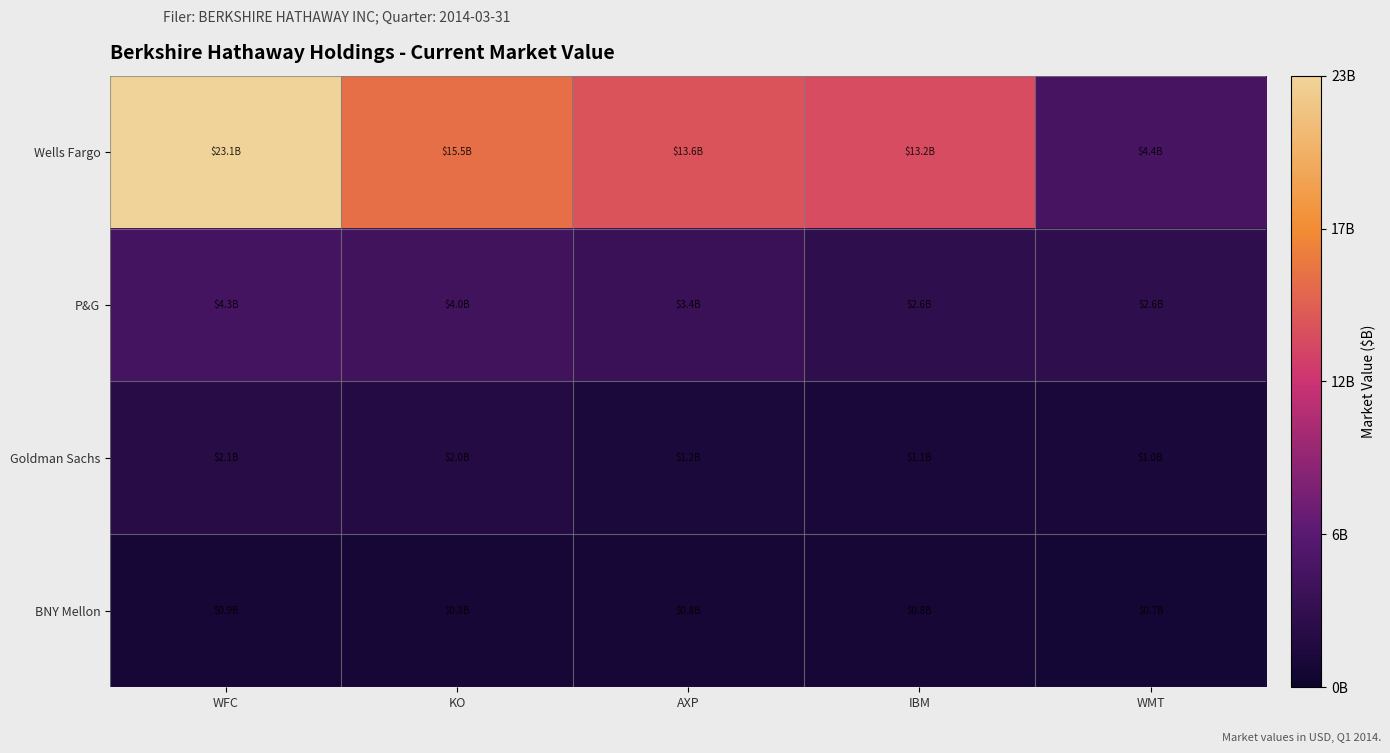

Reading right to left, what are all the values shown in this chart?

Wells Fargo: WMT=4436946000	IBM=13157670000	AXP=13649511000	KO=15464001000	WFC=23052408000
P&G: WMT=2590216000	IBM=2637614000	AXP=3429944000	KO=4017544000	WFC=4255122000
Goldman Sachs: WMT=1032600000	IBM=1141607000	AXP=1215915000	KO=1956807000	WFC=2069676000
BNY Mellon: WMT=692869000	IBM=750664000	AXP=779475000	KO=832348000	WFC=869997000